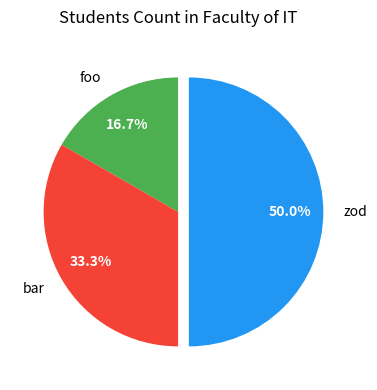

How much of the chart is everything except zod?

50.0%